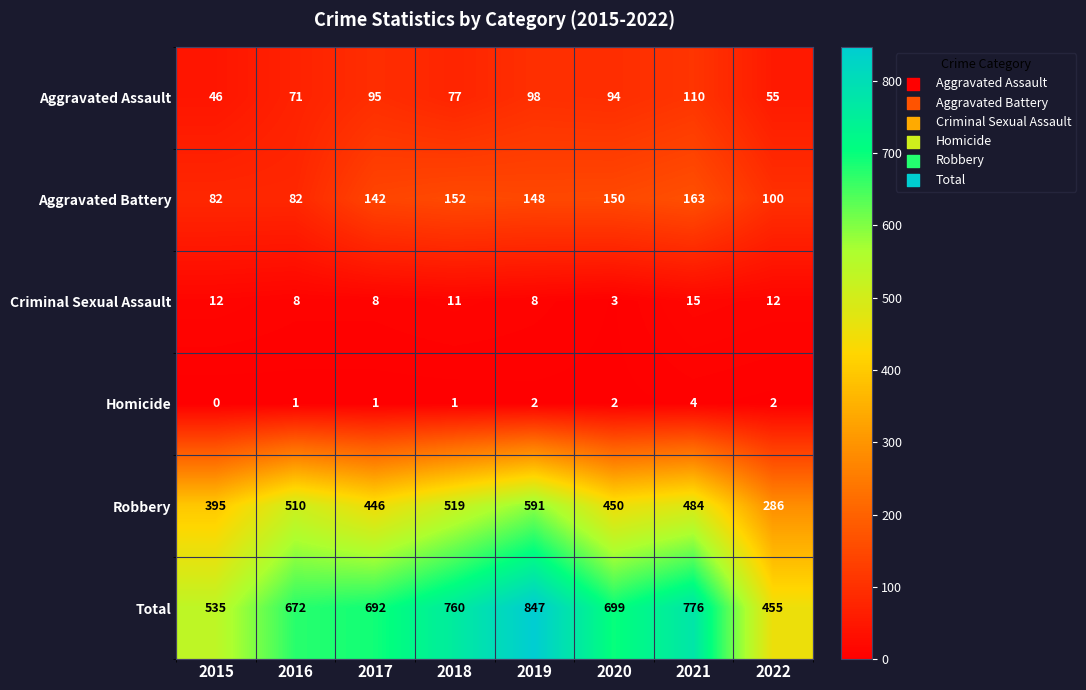

Which category has the lowest value across all series?

2015